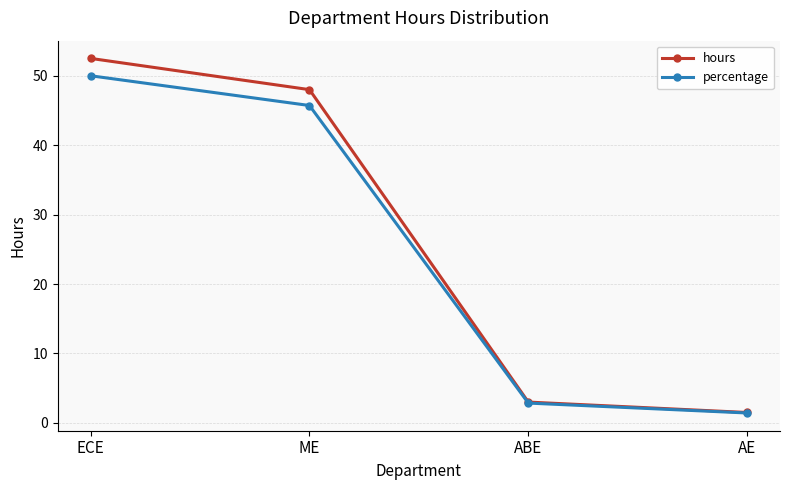

Which series has the largest total across all categories?

hours